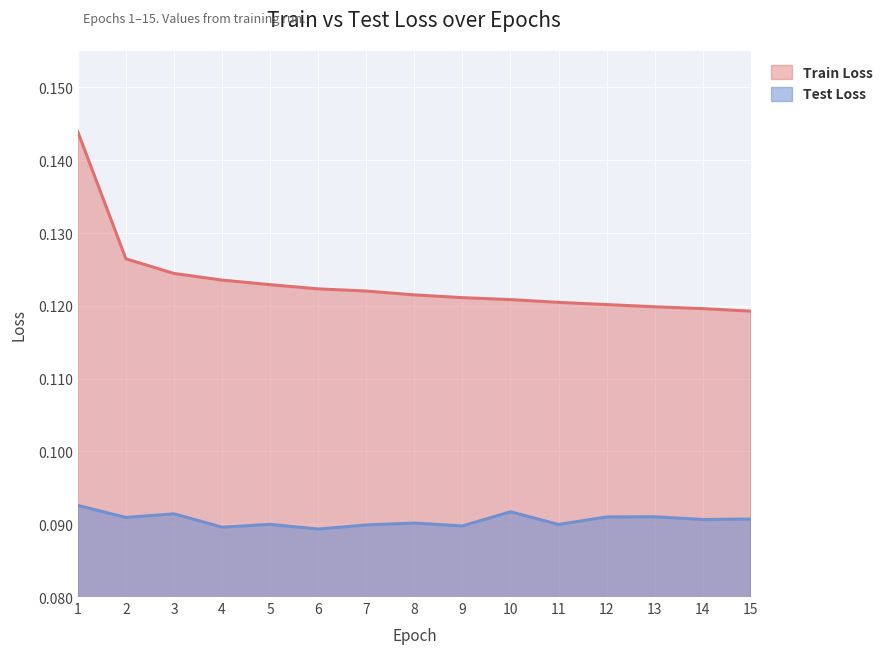

Reading right to left, list all the values displayed in this chart.

Train Loss: 15=0.1	14=0.1	13=0.1	12=0.1	11=0.1	10=0.1	9=0.1	8=0.1	7=0.1	6=0.1	5=0.1	4=0.1	3=0.1	2=0.1	1=0.1
Test Loss: 15=0.1	14=0.1	13=0.1	12=0.1	11=0.1	10=0.1	9=0.1	8=0.1	7=0.1	6=0.1	5=0.1	4=0.1	3=0.1	2=0.1	1=0.1